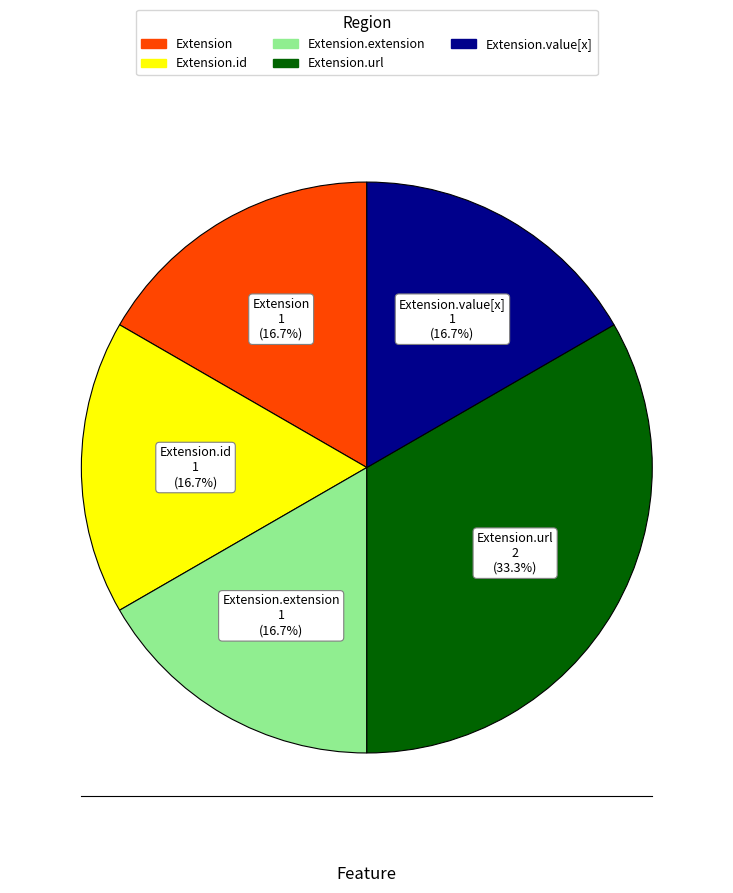

Is there a majority slice in this chart?

No